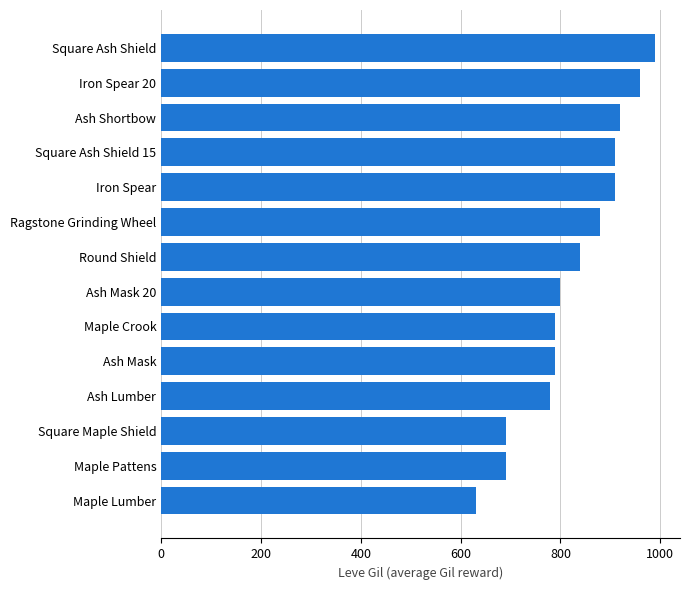

What is the difference between the maximum and second lowest values?

300